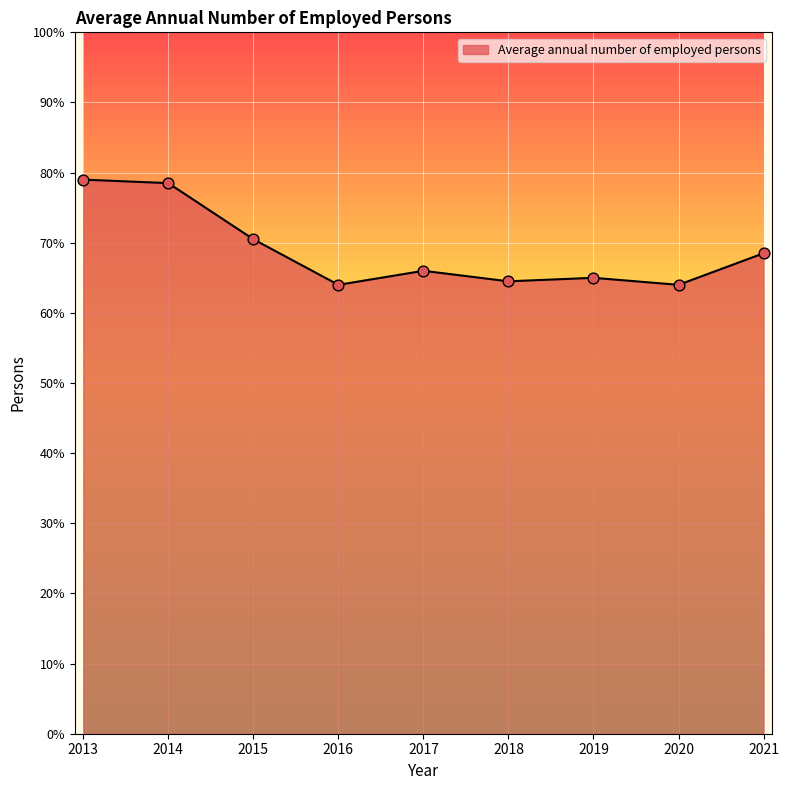

Approximately how many times larger is the value at 2015 compared to 2020?

1.1